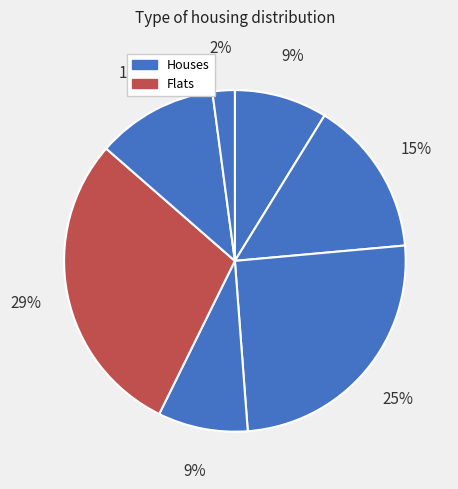

How many slices are in this pie chart?

7